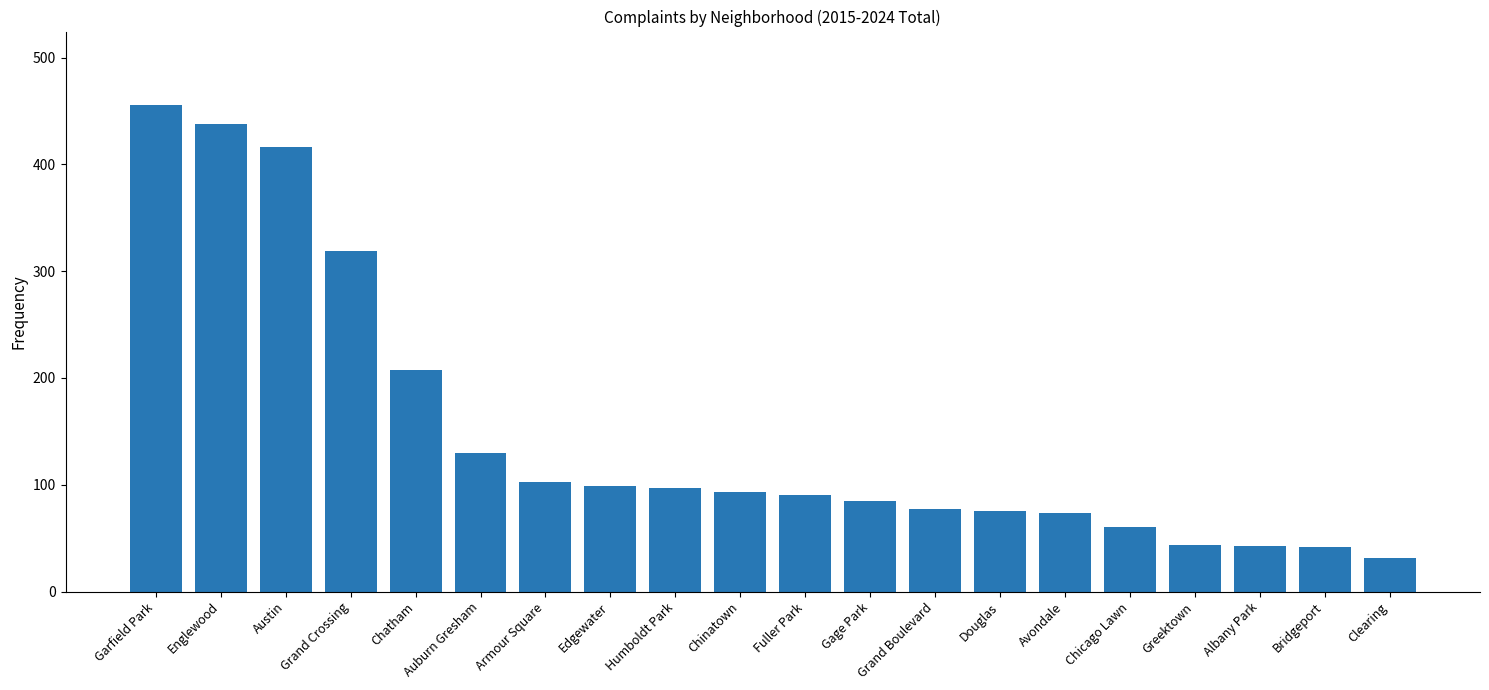

What is the maximum value shown in the chart?

456